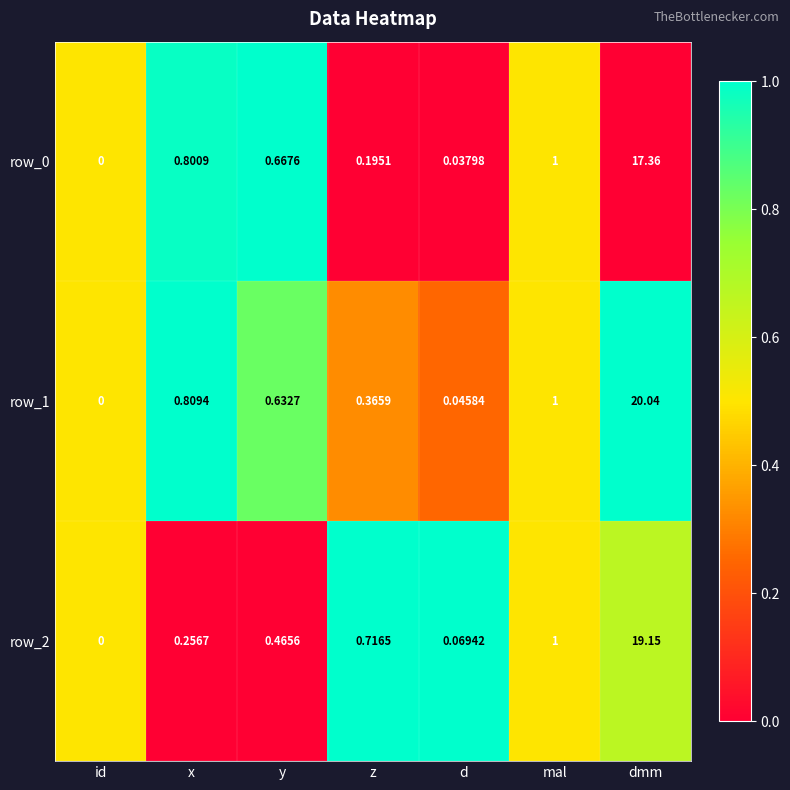

Which category has the highest value across all series?

dmm